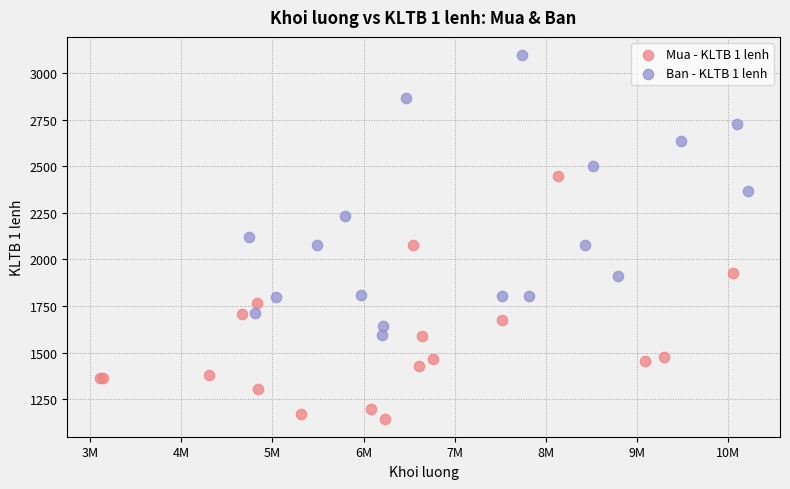

Which series has the largest Y range (max minus min)?

Ban - KLTB 1 lenh